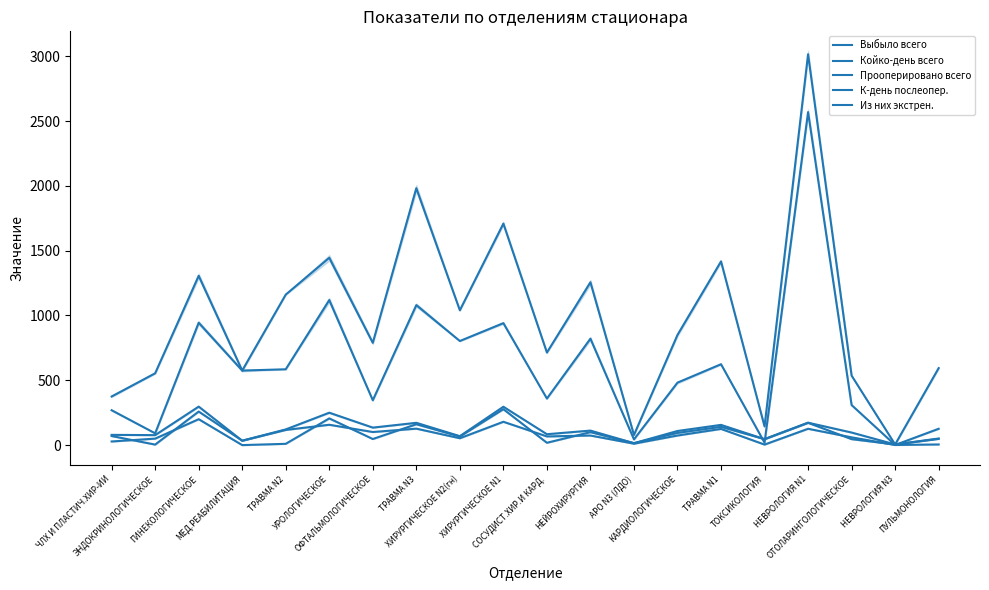

What is the label of the 20th point from the left?

ПУЛЬМОНОЛОГИЯ